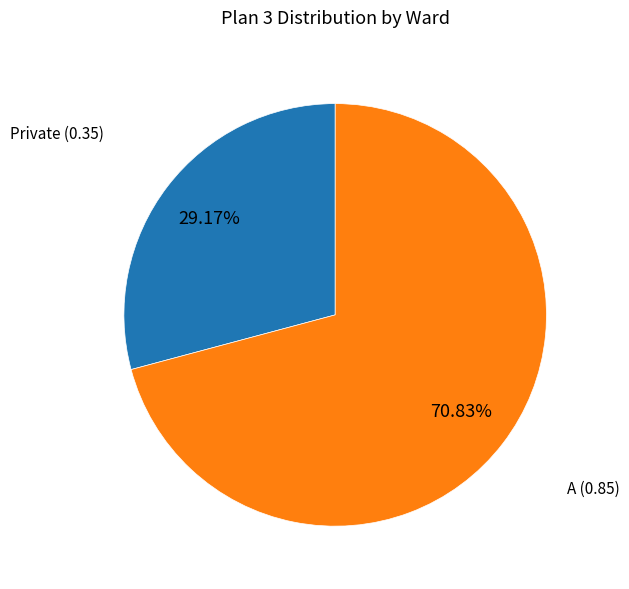

Is there any slice that represents more than half of the pie?

Yes